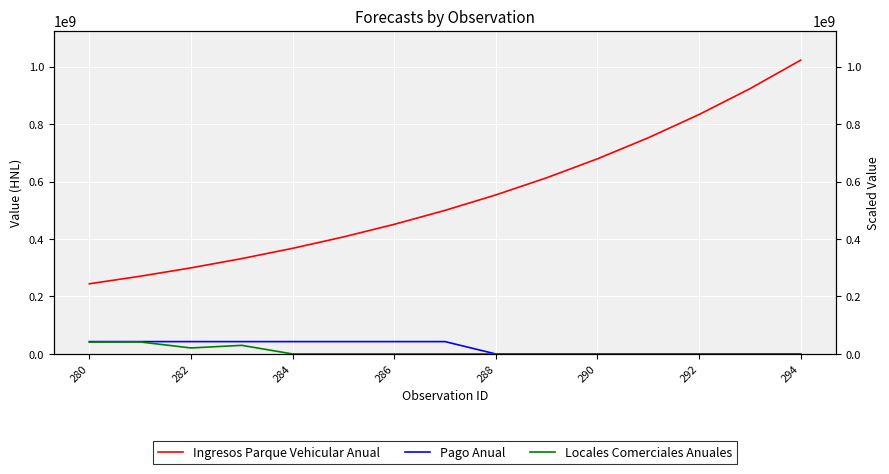

At 282, list the series in order from largest to smallest.

Ingresos Parque Vehicular Anual, Pago Anual, Locales Comerciales Anuales